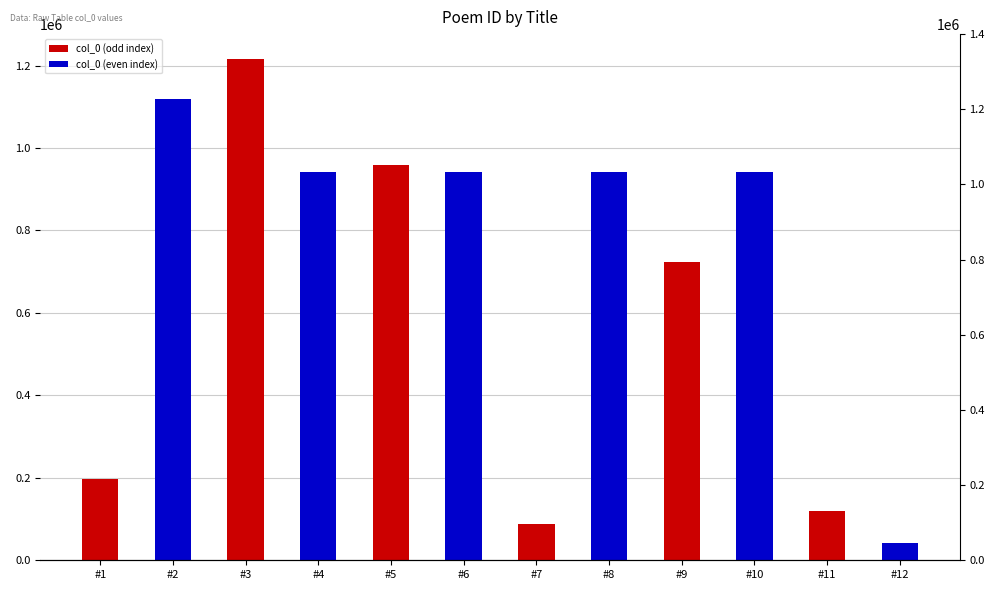

Reading left to right, transcribe all the data shown in this chart.

col_0 (odd index): 196845	1215478	959824	87712	723981	120648
col_0 (even index): 1119562	942634	942637	942636	942635	40772